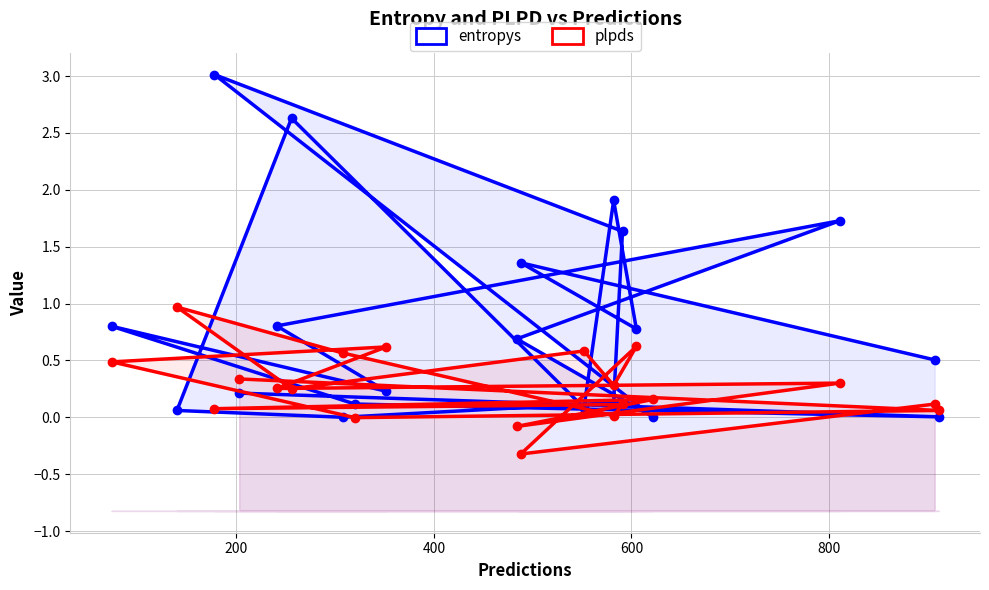

How many interior local peaks does the plpds series have?

7